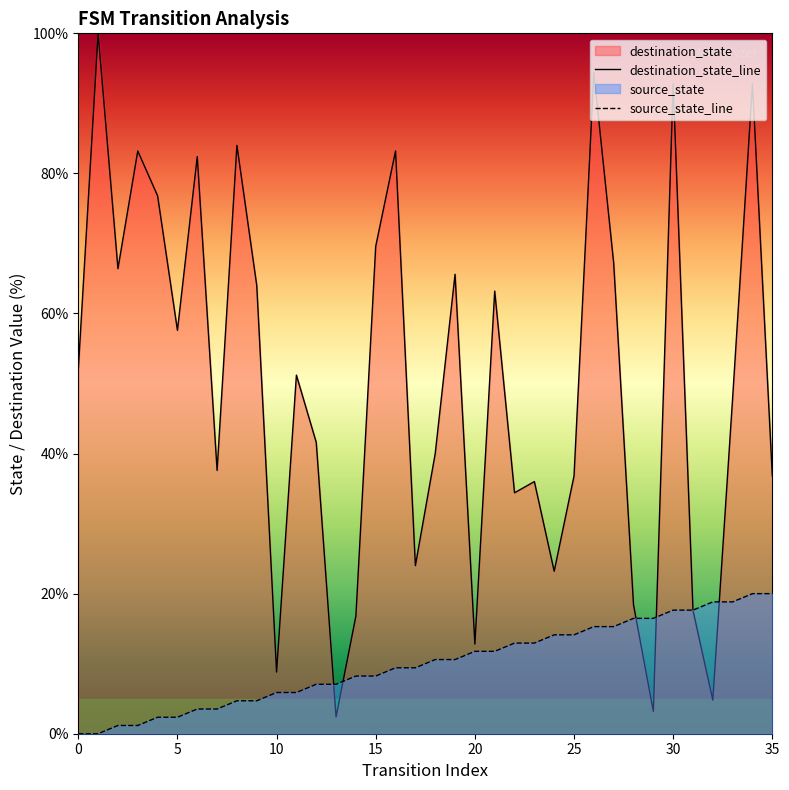

Which series has the widest spread of values?

destination_state_line